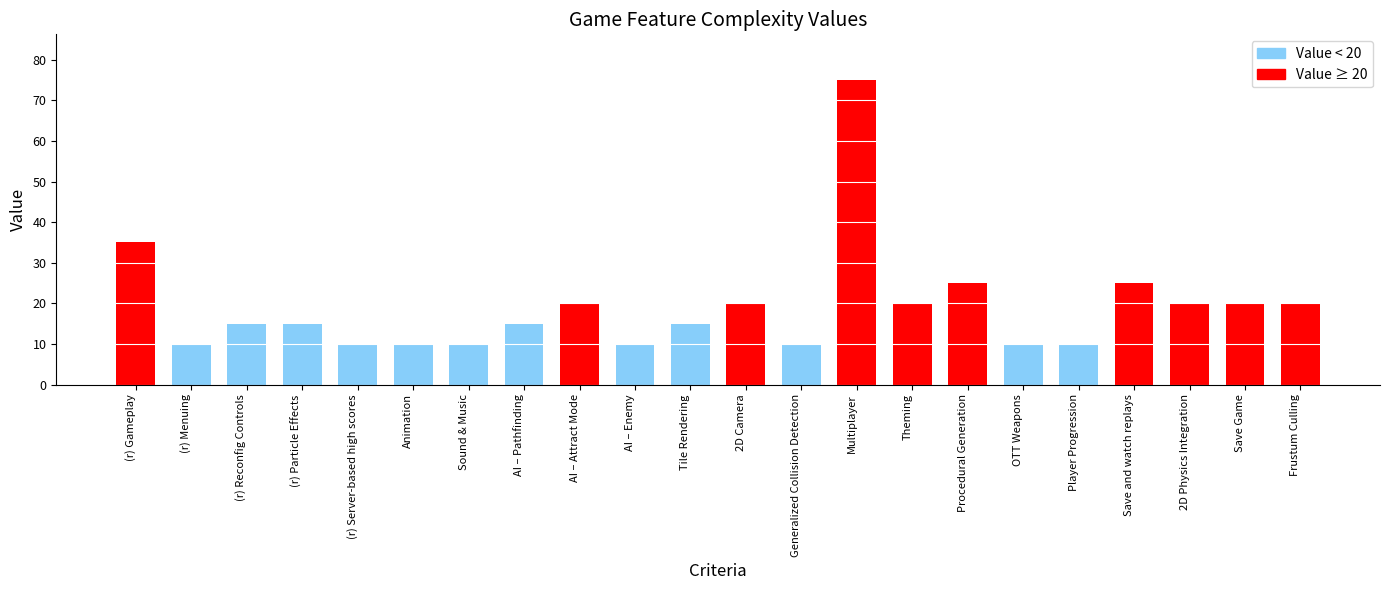

Read the value at AI – Pathfinding.

15